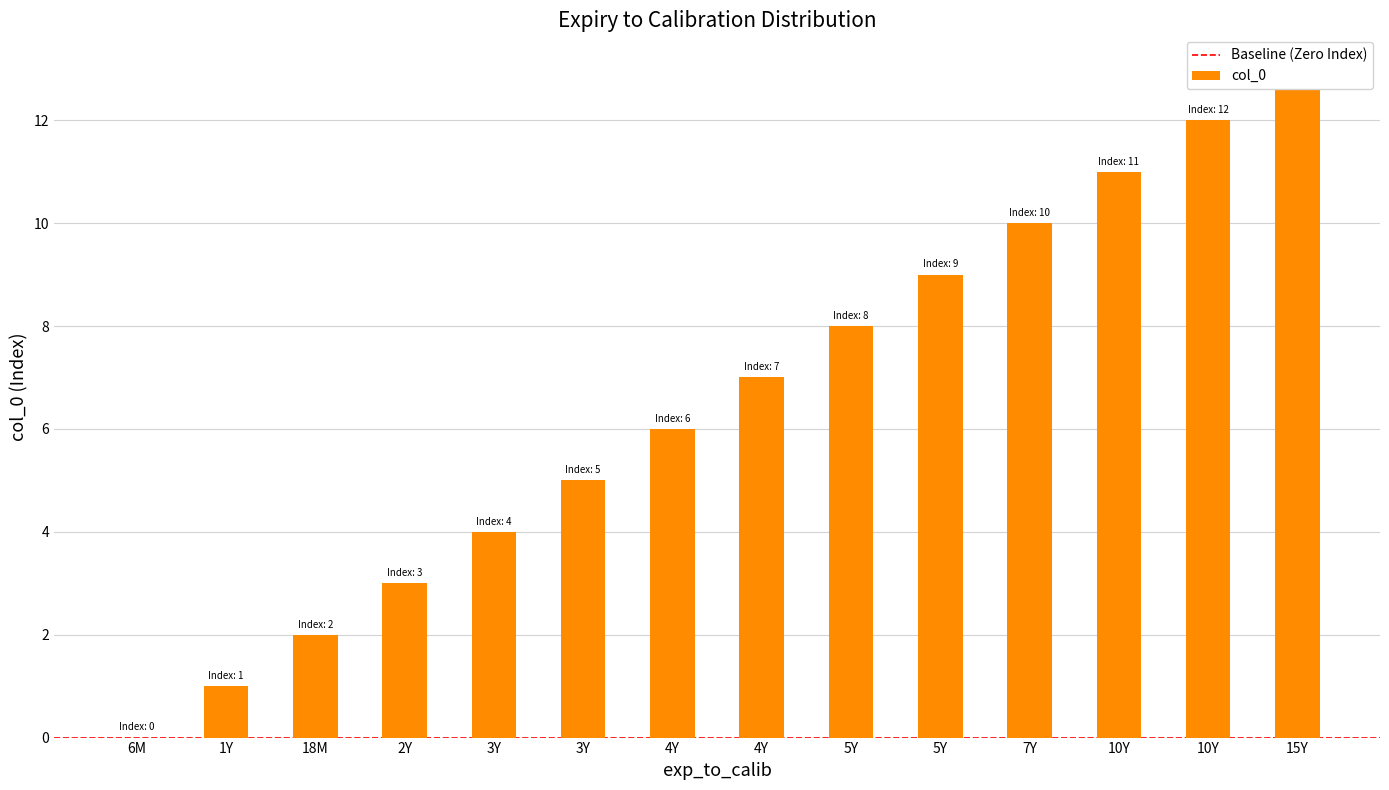

At which label does the data first exceed 7?

5Y